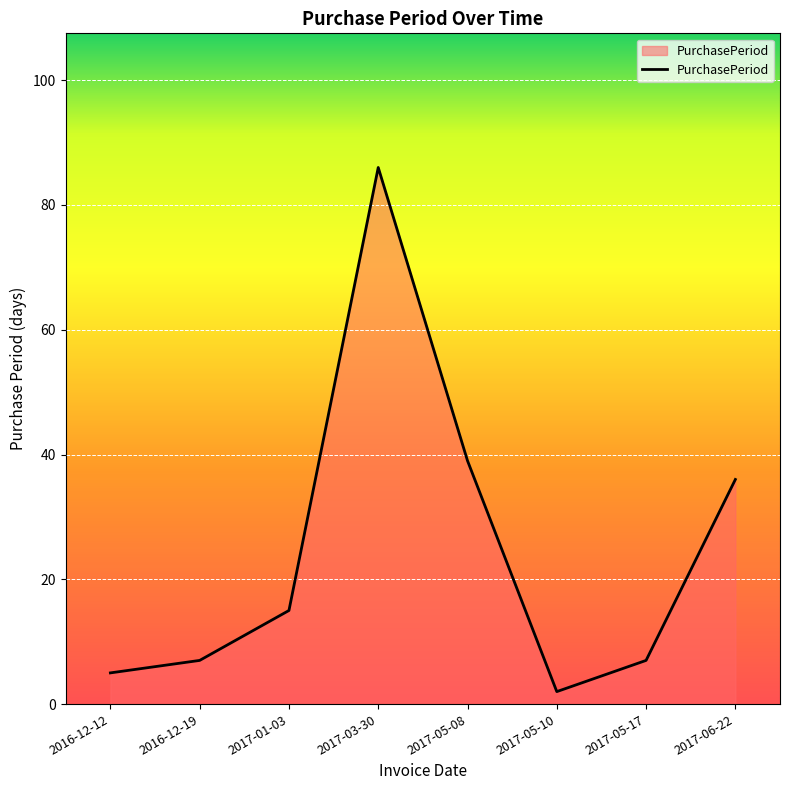

Between 2016-12-12 and 2017-06-22, which is larger?

2017-06-22